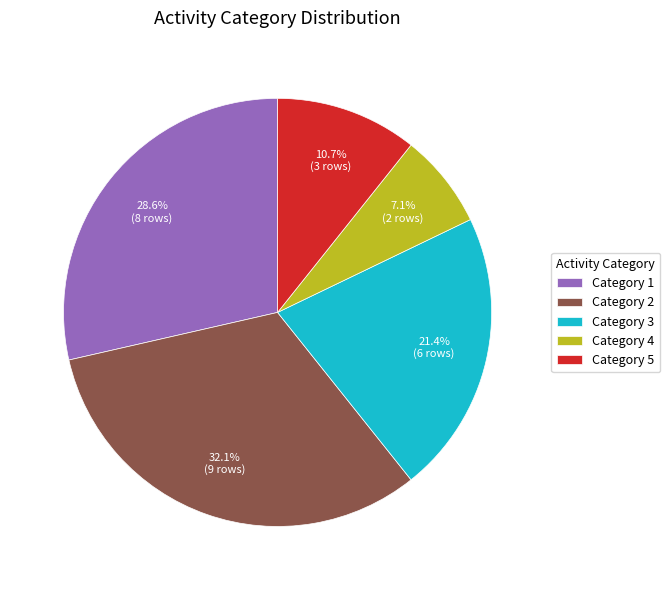

What is the ratio of the value at Category 3 to the value at Category 4?

3.0